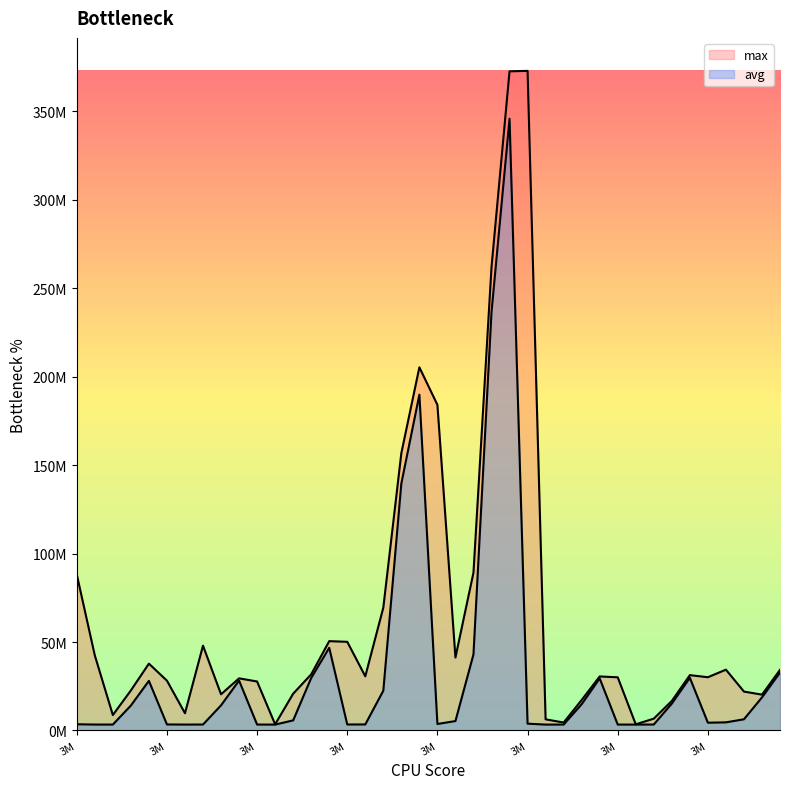

True or false: max has more than 2 points higher than both neighbors.

True